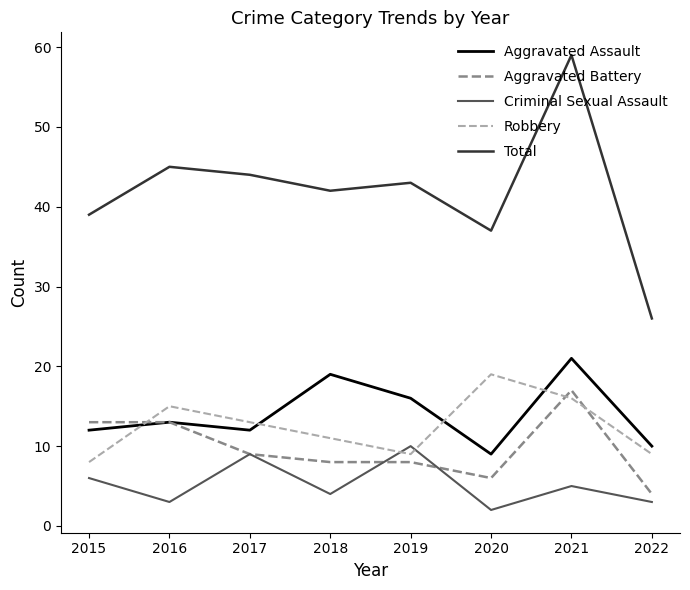

At which category is the sum across all series the highest?

2021